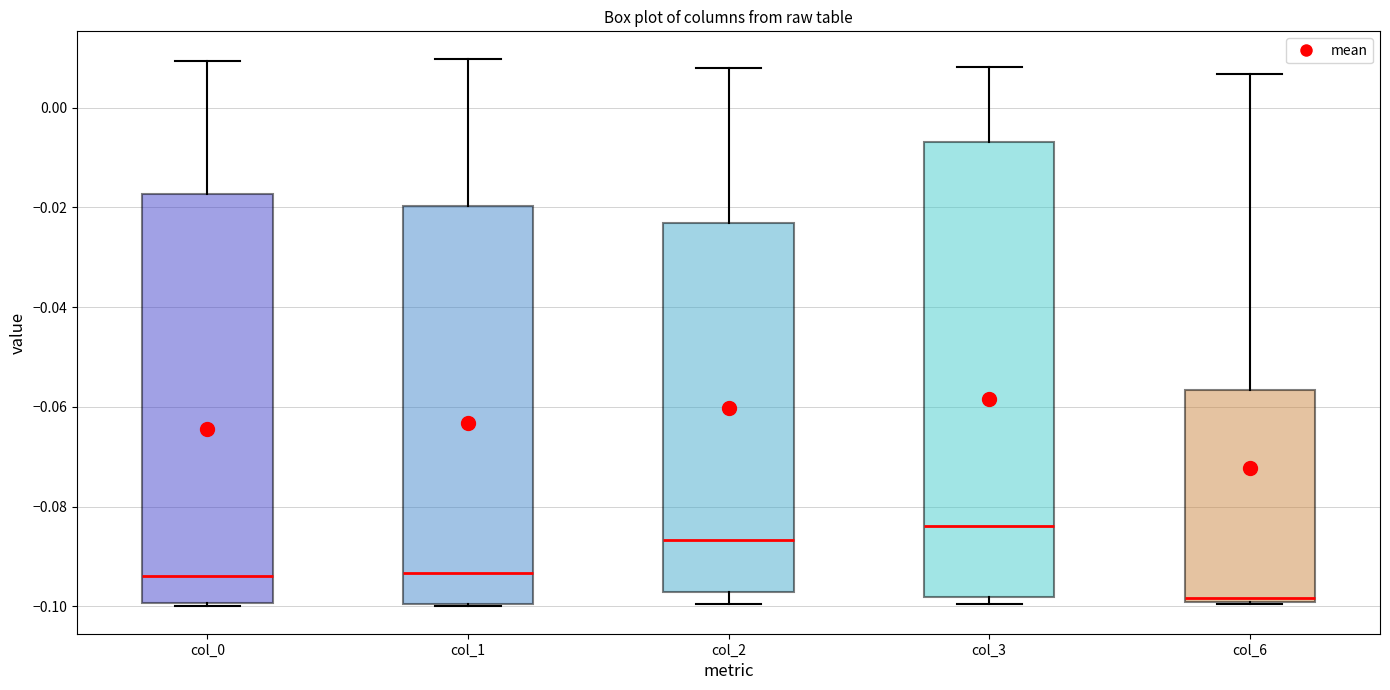

Where does the upper whisker of the box for col_0 end on the y-axis? The values are not printed on the chart, so give them approximately, as read against the axis.

0.010